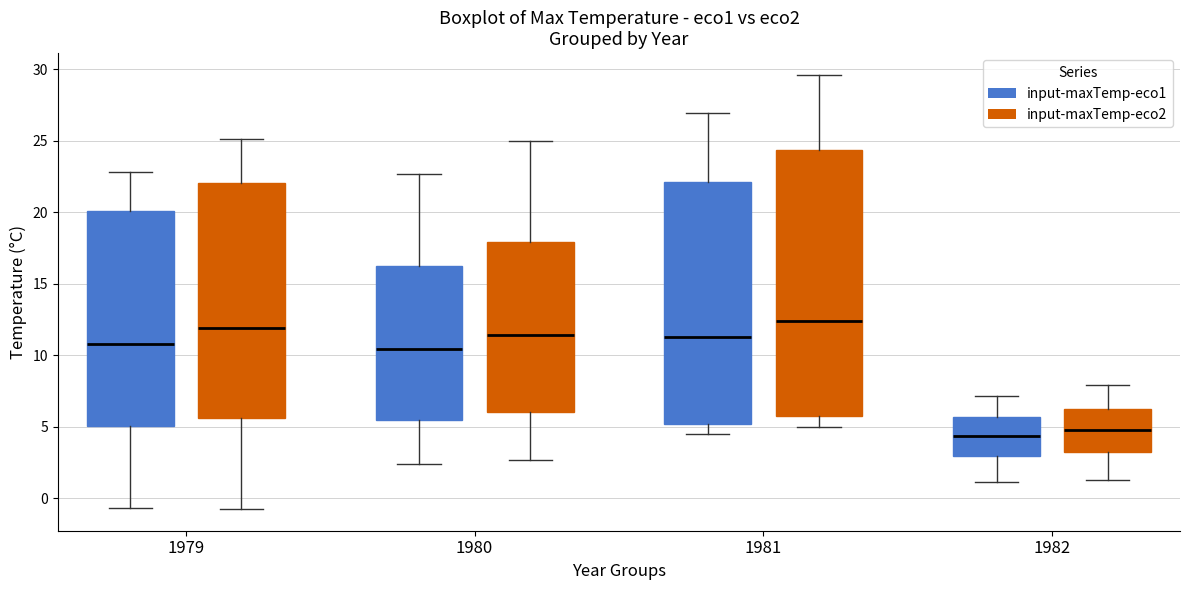

Where does the lower whisker of the box for 1979 (input-maxTemp-eco1) end on the y-axis? The values are not printed on the chart, so give them approximately, as read against the axis.

-0.5